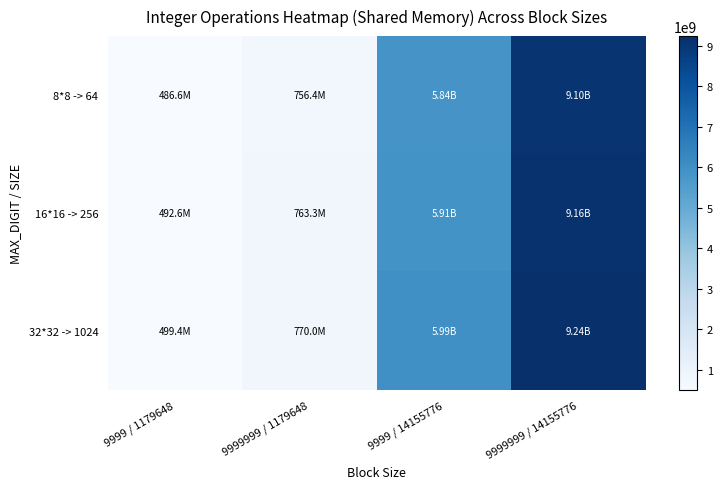

Which series has the largest range (max minus min)?

32*32 -> 1024